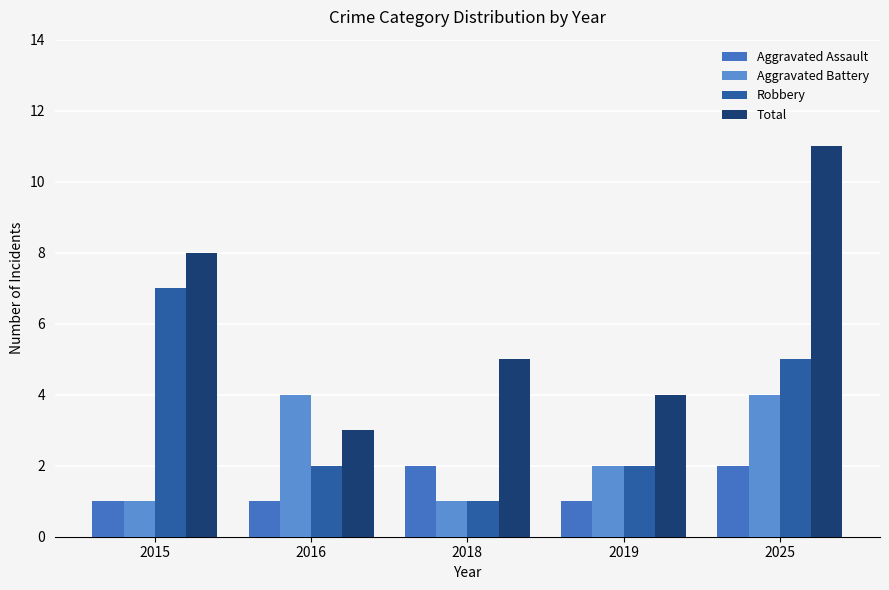

At which category does the chart reach its peak across all series?

2025